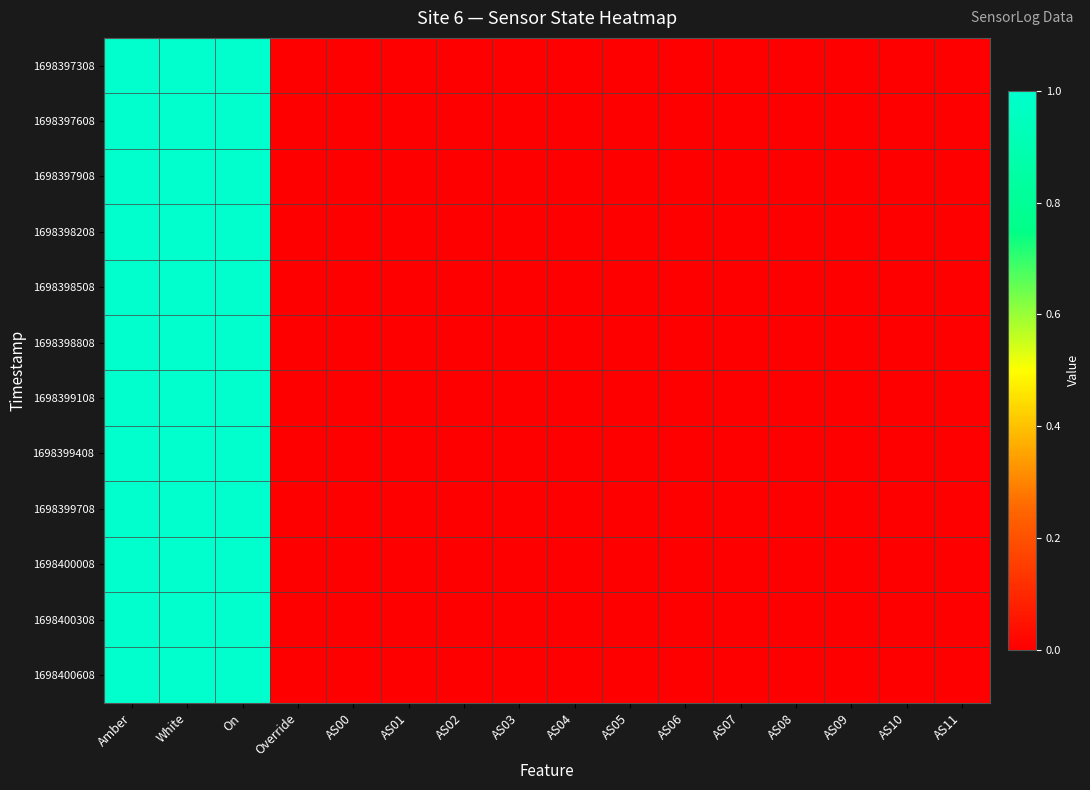

At which category does the chart reach its minimum across all series?

Override